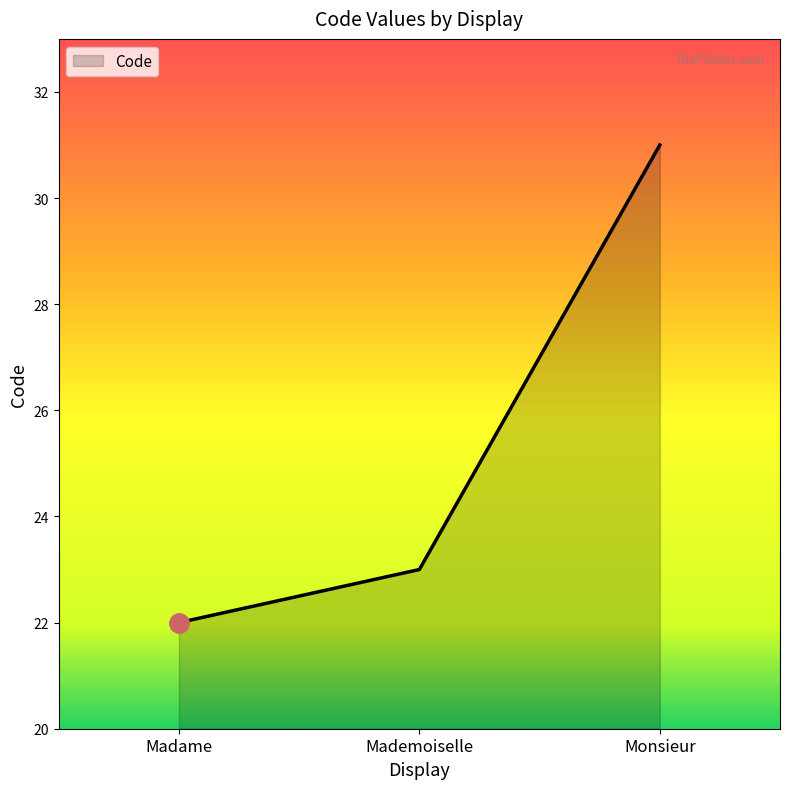

What is the difference between the maximum and minimum values?

9